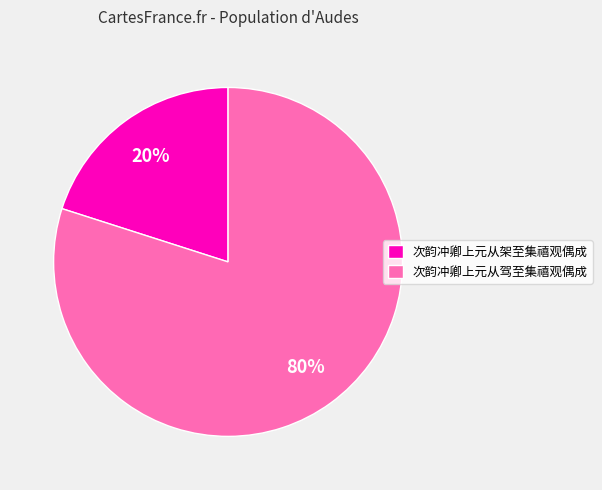

How many slices are in this pie chart?

2